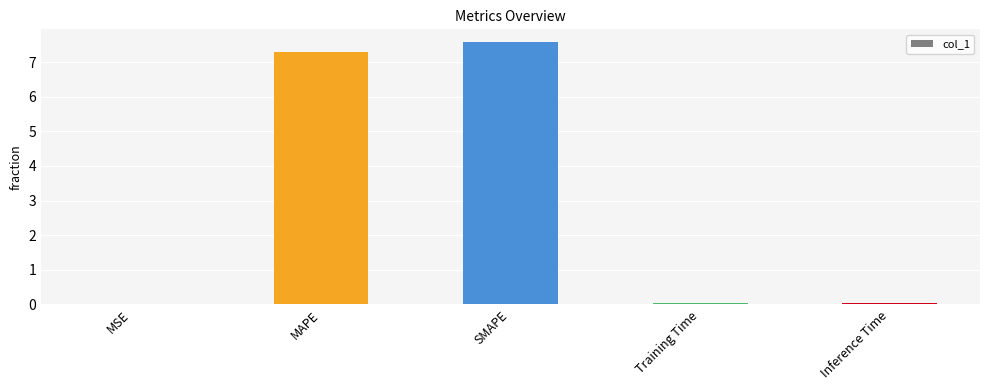

The value at MAPE is 3.5. True or false?

False